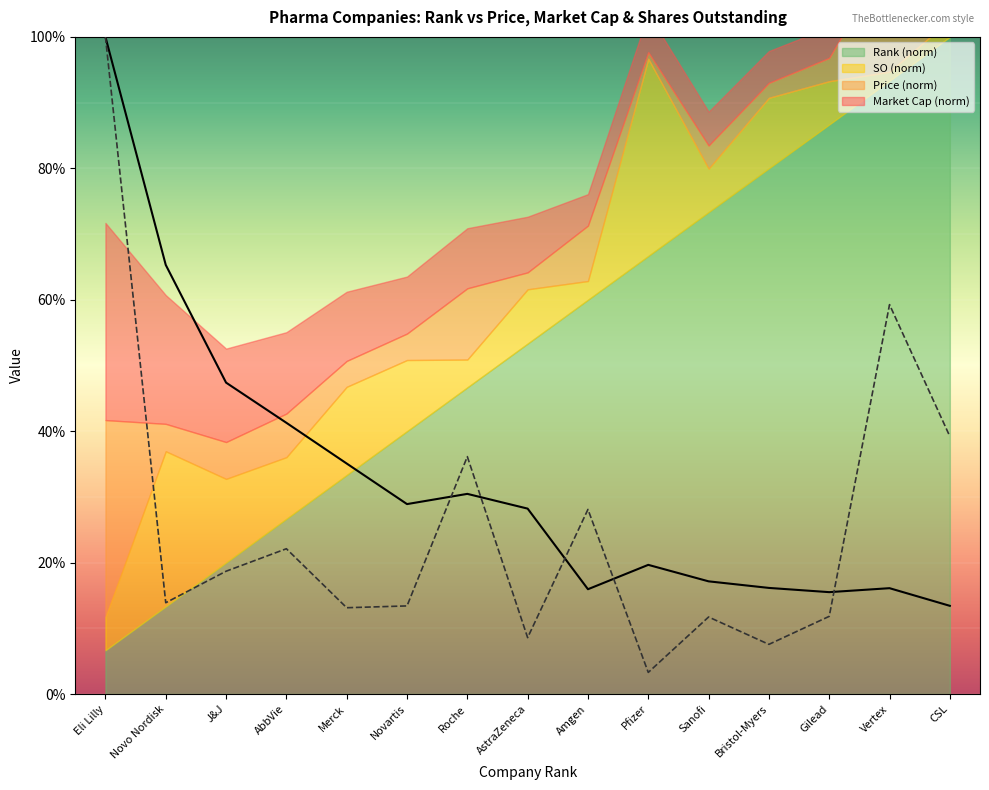

Is it true that Price equals 41.2 at Amgen?

False